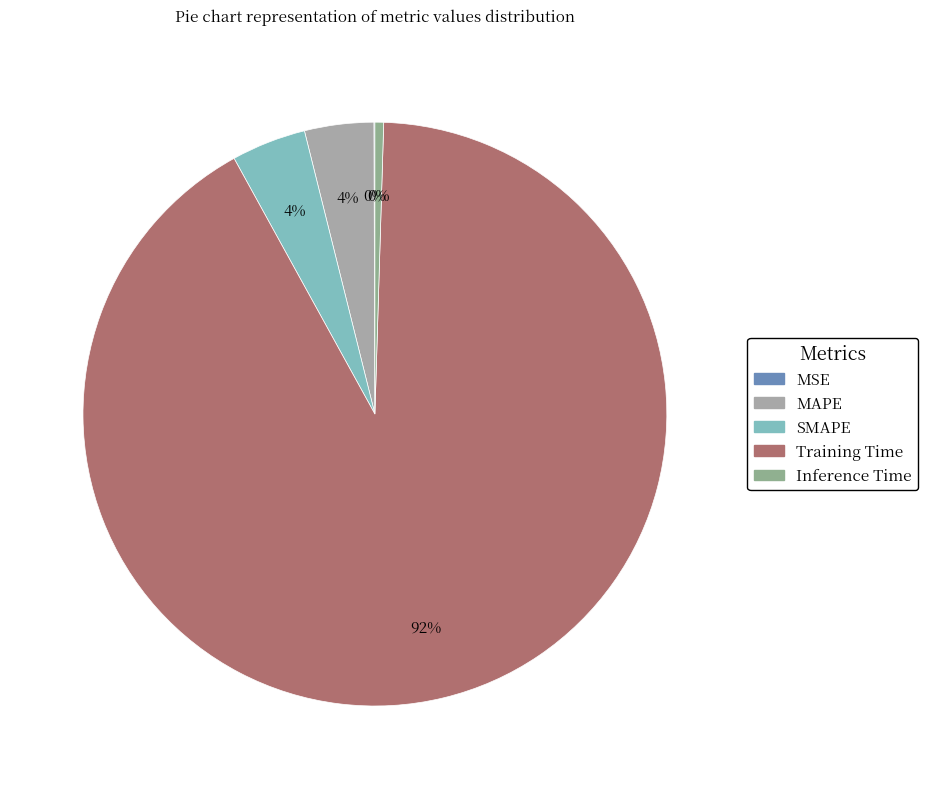

How many slices are in this pie chart?

5